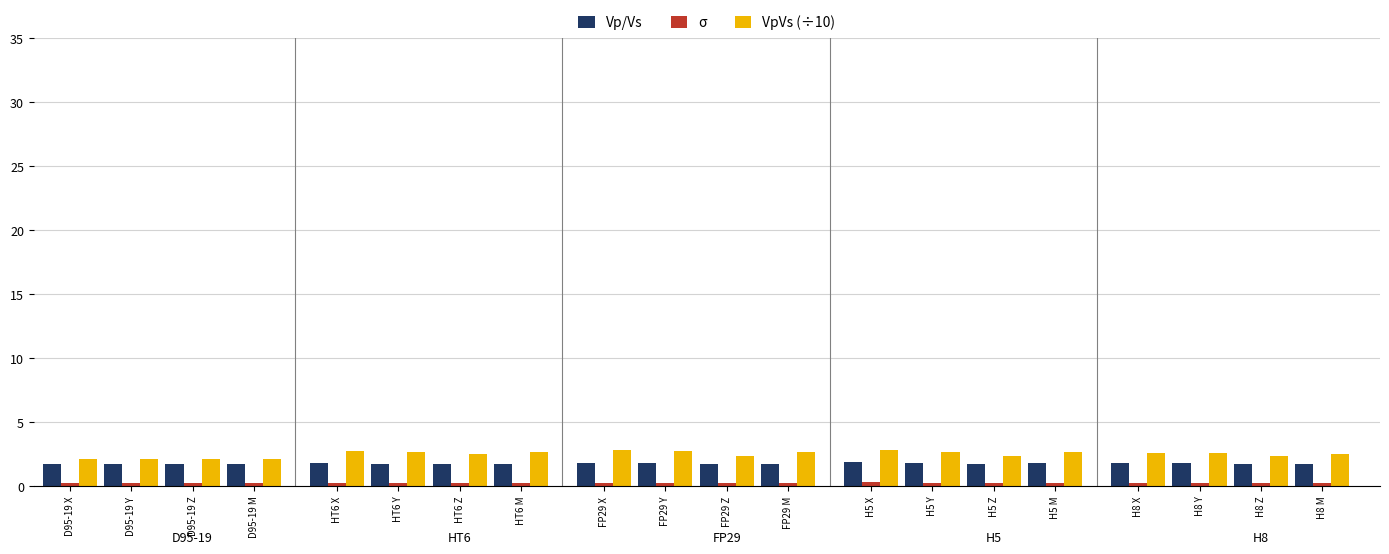

What is the label of the 20th bar from the left?

H8 M